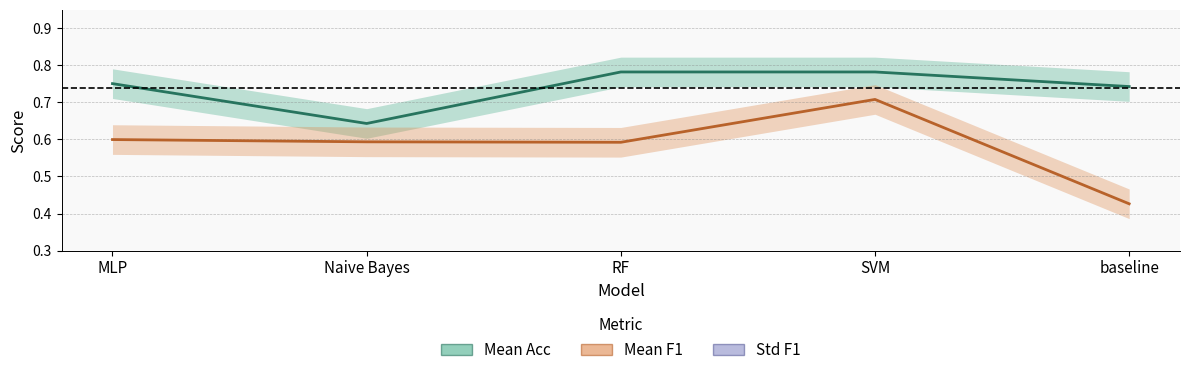

True or false: Mean F1 has a value of 0.6 at Naive Bayes.

True